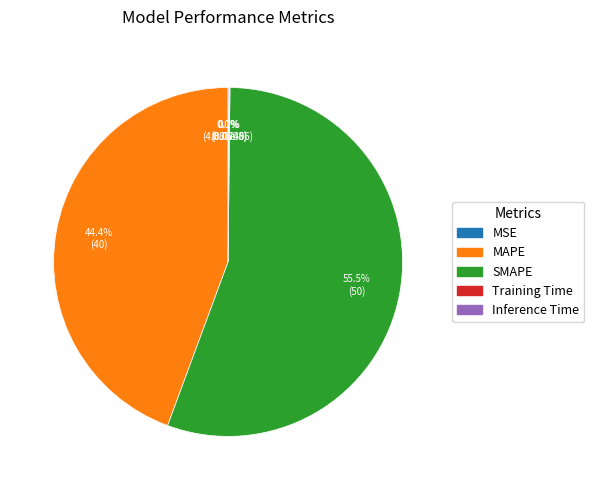

Which category has the biggest portion of the pie?

SMAPE